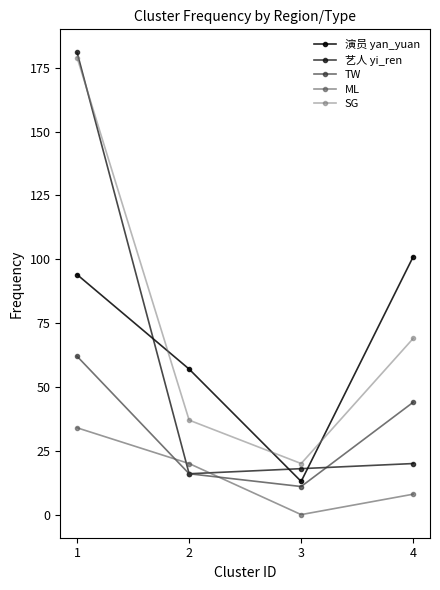

At which category does 演员 yan_yuan reach its first local valley?

3